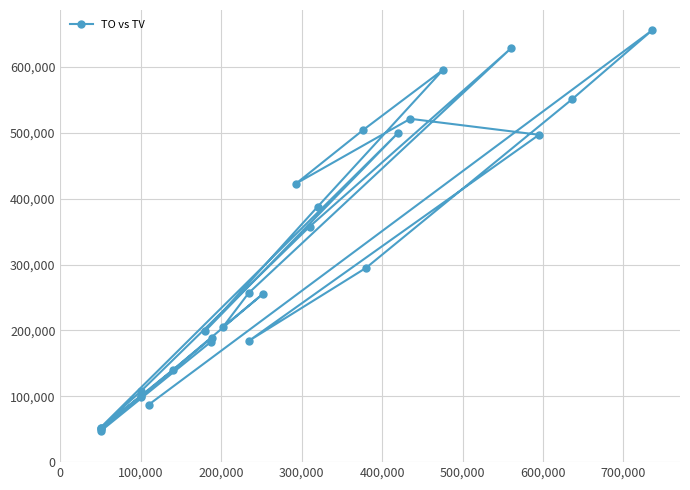

How many data points are above 255580?

13